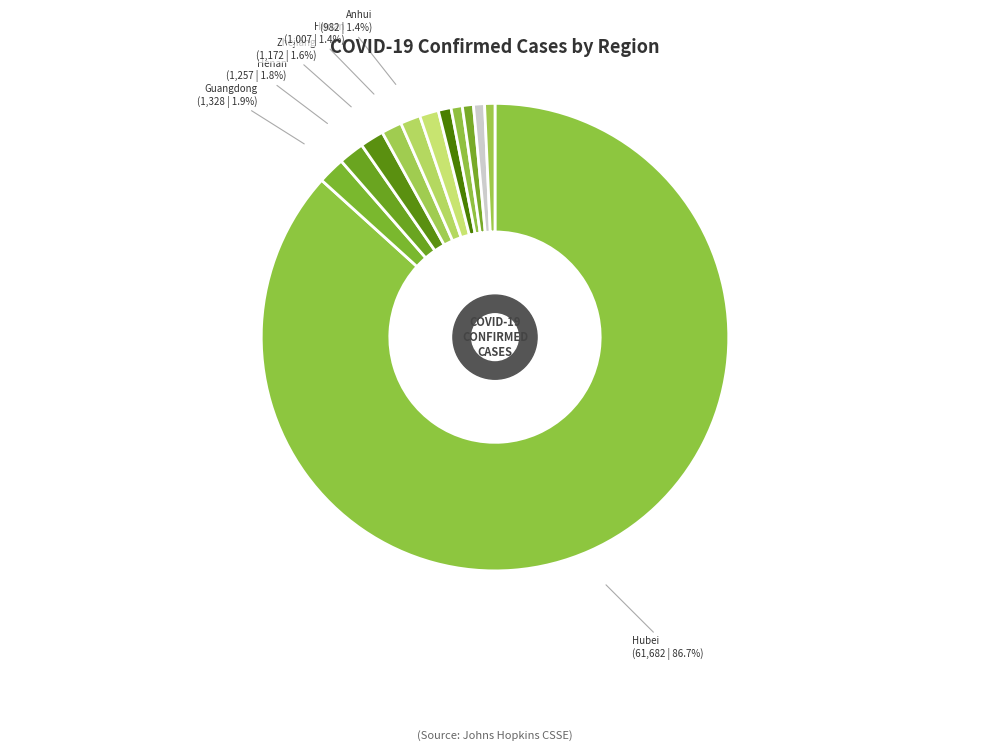

To the nearest percent, what is the combined percentage of Hubei and Chongqing?

87%